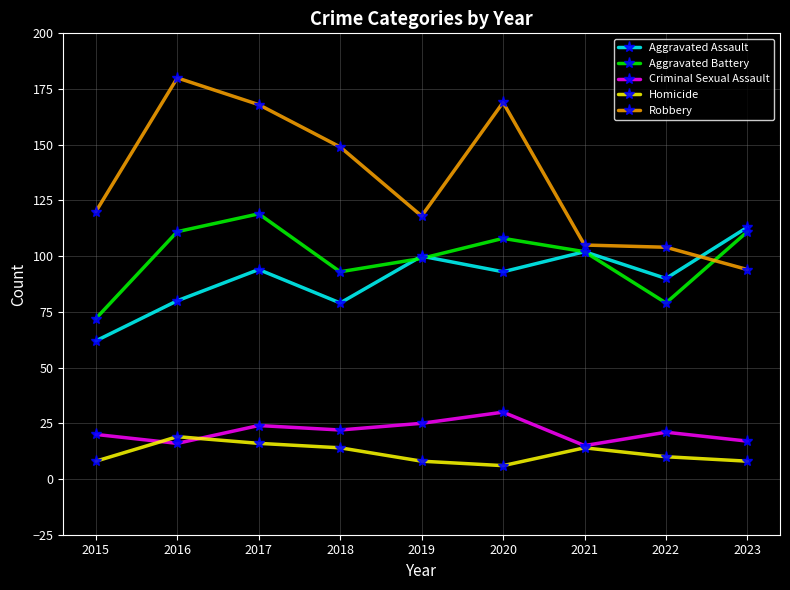

At which category does the chart reach its minimum across all series?

2020